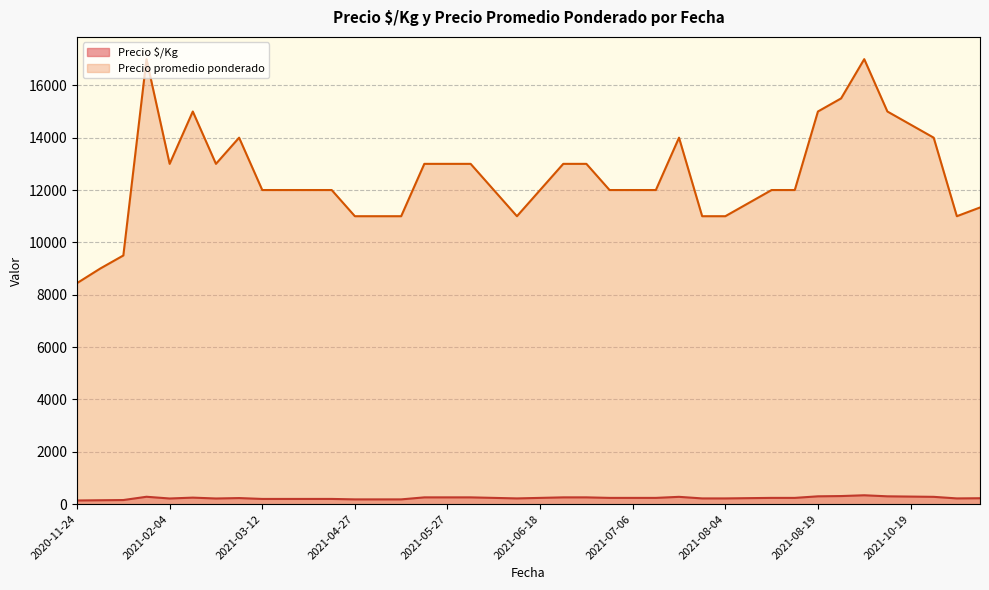

Read the Precio promedio ponderado value at 2021-03-30, to the nearest 10.

12000